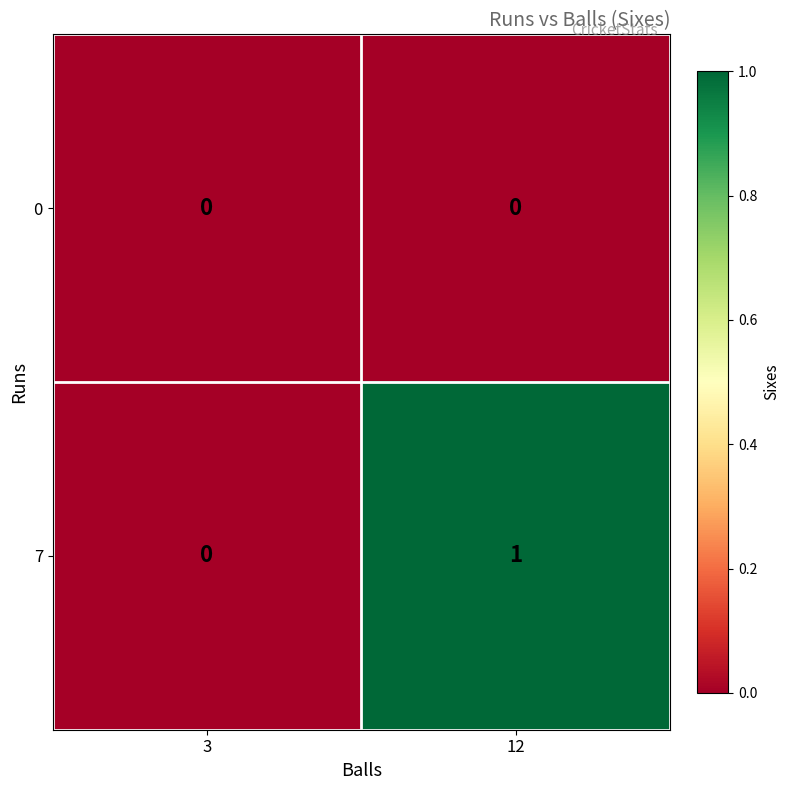

Reading left to right, what are all the values shown in this chart?

0: 0	0
7: 0	1